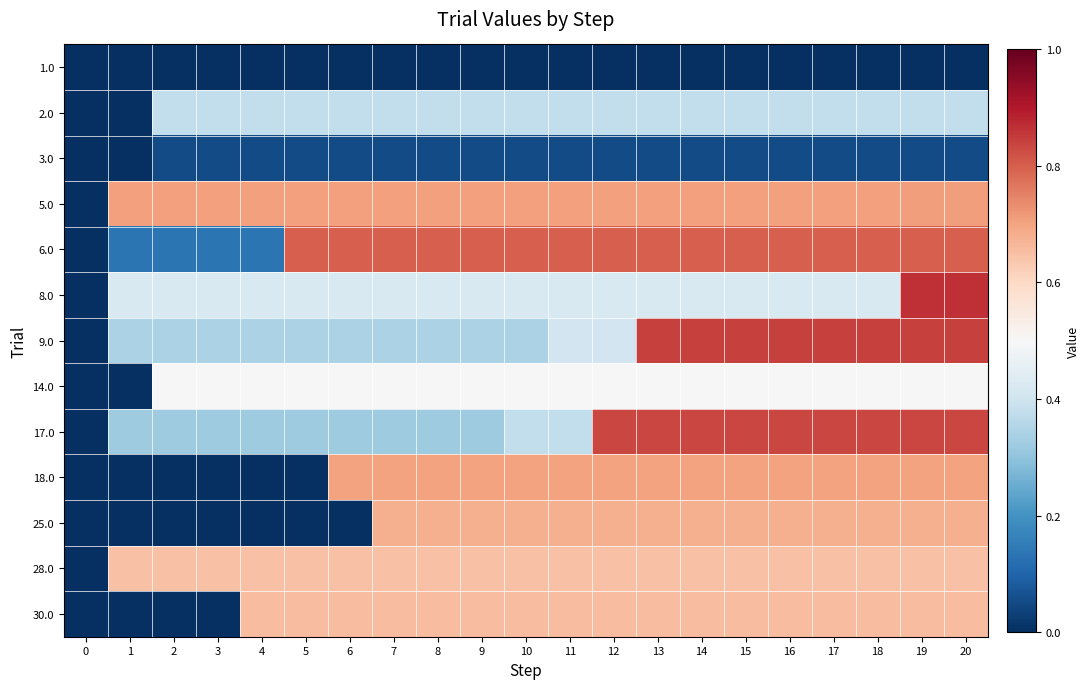

Reading left to right, list all the values displayed in this chart.

1.0: 0=0.0	1=0.0	2=0.0	3=0.0	4=0.0	5=0.0	6=0.0	7=0.0	8=0.0	9=0.0	10=0.0	11=0.0	12=0.0	13=0.0	14=0.0	15=0.0	16=0.0	17=0.0	18=0.0	19=0.0	20=0.0
2.0: 0=0.0	1=0.0	2=0.4	3=0.4	4=0.4	5=0.4	6=0.4	7=0.4	8=0.4	9=0.4	10=0.4	11=0.4	12=0.4	13=0.4	14=0.4	15=0.4	16=0.4	17=0.4	18=0.4	19=0.4	20=0.4
3.0: 0=0.0	1=0.0	2=0.1	3=0.1	4=0.1	5=0.1	6=0.1	7=0.1	8=0.1	9=0.1	10=0.1	11=0.1	12=0.1	13=0.1	14=0.1	15=0.1	16=0.1	17=0.1	18=0.1	19=0.1	20=0.1
5.0: 0=0.0	1=0.7	2=0.7	3=0.7	4=0.7	5=0.7	6=0.7	7=0.7	8=0.7	9=0.7	10=0.7	11=0.7	12=0.7	13=0.7	14=0.7	15=0.7	16=0.7	17=0.7	18=0.7	19=0.7	20=0.7
6.0: 0=0.0	1=0.1	2=0.1	3=0.1	4=0.1	5=0.8	6=0.8	7=0.8	8=0.8	9=0.8	10=0.8	11=0.8	12=0.8	13=0.8	14=0.8	15=0.8	16=0.8	17=0.8	18=0.8	19=0.8	20=0.8
8.0: 0=0.0	1=0.4	2=0.4	3=0.4	4=0.4	5=0.4	6=0.4	7=0.4	8=0.4	9=0.4	10=0.4	11=0.4	12=0.4	13=0.4	14=0.4	15=0.4	16=0.4	17=0.4	18=0.4	19=0.9	20=0.9
9.0: 0=0.0	1=0.3	2=0.3	3=0.3	4=0.3	5=0.3	6=0.3	7=0.3	8=0.3	9=0.3	10=0.3	11=0.4	12=0.4	13=0.8	14=0.8	15=0.8	16=0.8	17=0.8	18=0.8	19=0.8	20=0.8
14.0: 0=0.0	1=0.0	2=0.5	3=0.5	4=0.5	5=0.5	6=0.5	7=0.5	8=0.5	9=0.5	10=0.5	11=0.5	12=0.5	13=0.5	14=0.5	15=0.5	16=0.5	17=0.5	18=0.5	19=0.5	20=0.5
17.0: 0=0.0	1=0.3	2=0.3	3=0.3	4=0.3	5=0.3	6=0.3	7=0.3	8=0.3	9=0.3	10=0.4	11=0.4	12=0.8	13=0.8	14=0.8	15=0.8	16=0.8	17=0.8	18=0.8	19=0.8	20=0.8
18.0: 0=0.0	1=0.0	2=0.0	3=0.0	4=0.0	5=0.0	6=0.7	7=0.7	8=0.7	9=0.7	10=0.7	11=0.7	12=0.7	13=0.7	14=0.7	15=0.7	16=0.7	17=0.7	18=0.7	19=0.7	20=0.7
25.0: 0=0.0	1=0.0	2=0.0	3=0.0	4=0.0	5=0.0	6=0.0	7=0.7	8=0.7	9=0.7	10=0.7	11=0.7	12=0.7	13=0.7	14=0.7	15=0.7	16=0.7	17=0.7	18=0.7	19=0.7	20=0.7
28.0: 0=0.0	1=0.6	2=0.6	3=0.6	4=0.6	5=0.6	6=0.6	7=0.6	8=0.6	9=0.6	10=0.6	11=0.6	12=0.6	13=0.6	14=0.6	15=0.6	16=0.6	17=0.6	18=0.6	19=0.6	20=0.6
30.0: 0=0.0	1=0.0	2=0.0	3=0.0	4=0.7	5=0.7	6=0.7	7=0.7	8=0.7	9=0.7	10=0.7	11=0.7	12=0.7	13=0.7	14=0.7	15=0.7	16=0.7	17=0.7	18=0.7	19=0.7	20=0.7